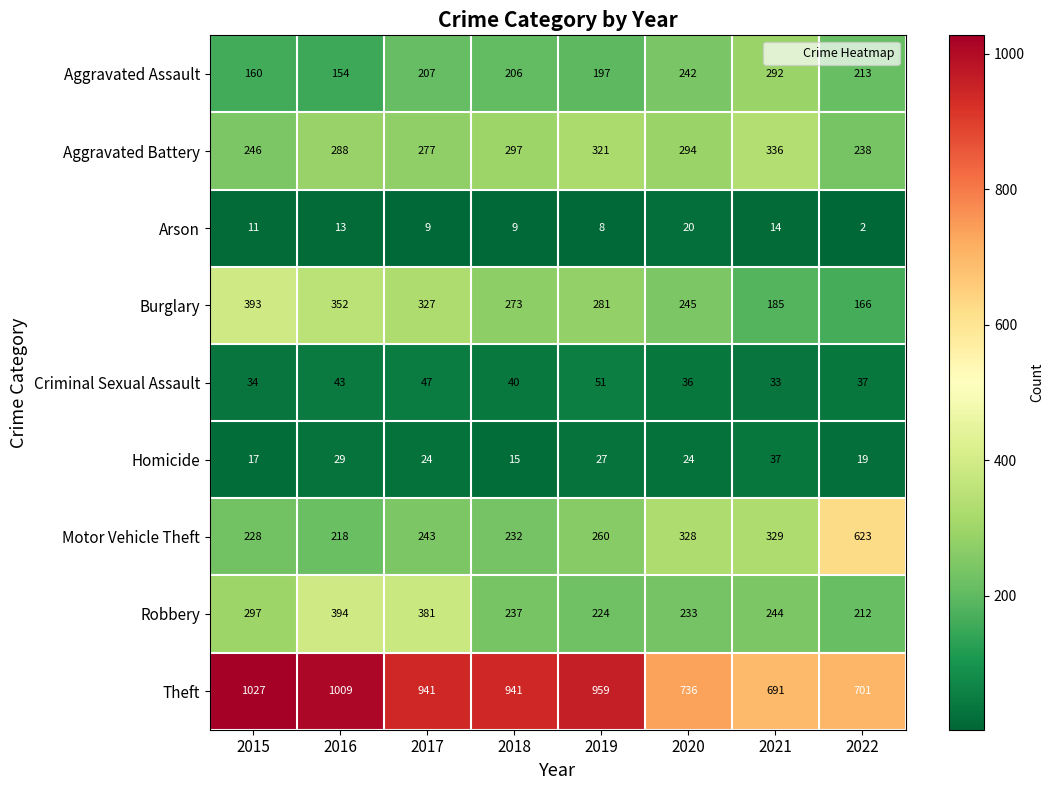

Rank the series at 2018 from lowest to highest value.

Arson, Homicide, Criminal Sexual Assault, Aggravated Assault, Motor Vehicle Theft, Robbery, Burglary, Aggravated Battery, Theft